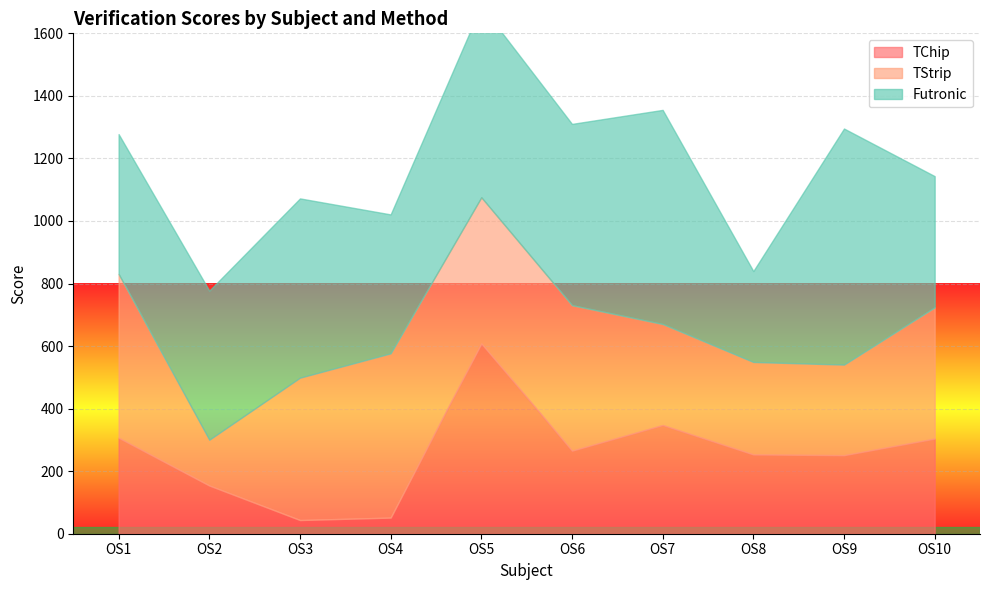

The TStrip series shows 323.0 at OS7. True or false?

True